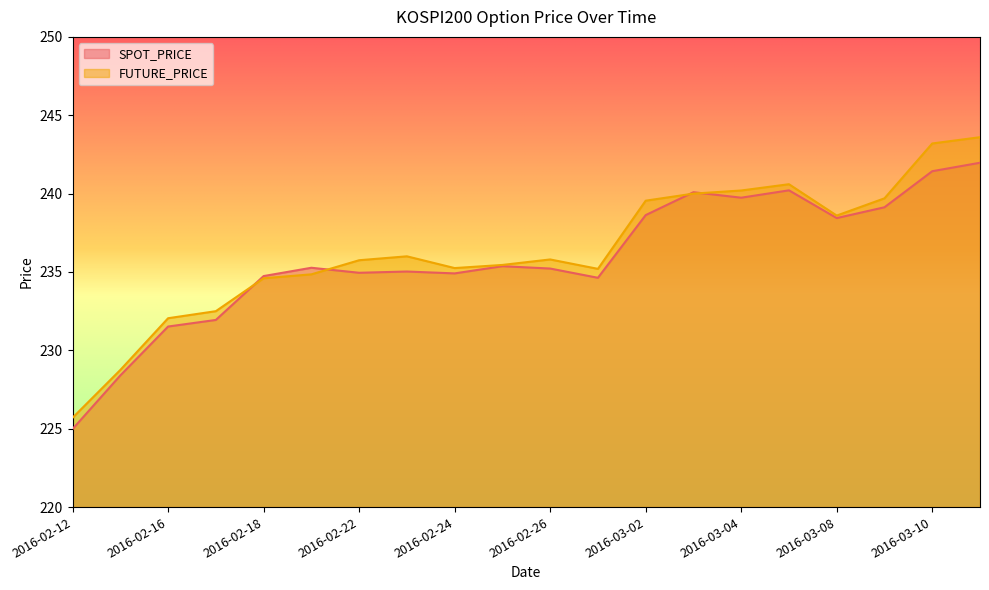

What is the total value across all series at 2016-03-09?

478.8